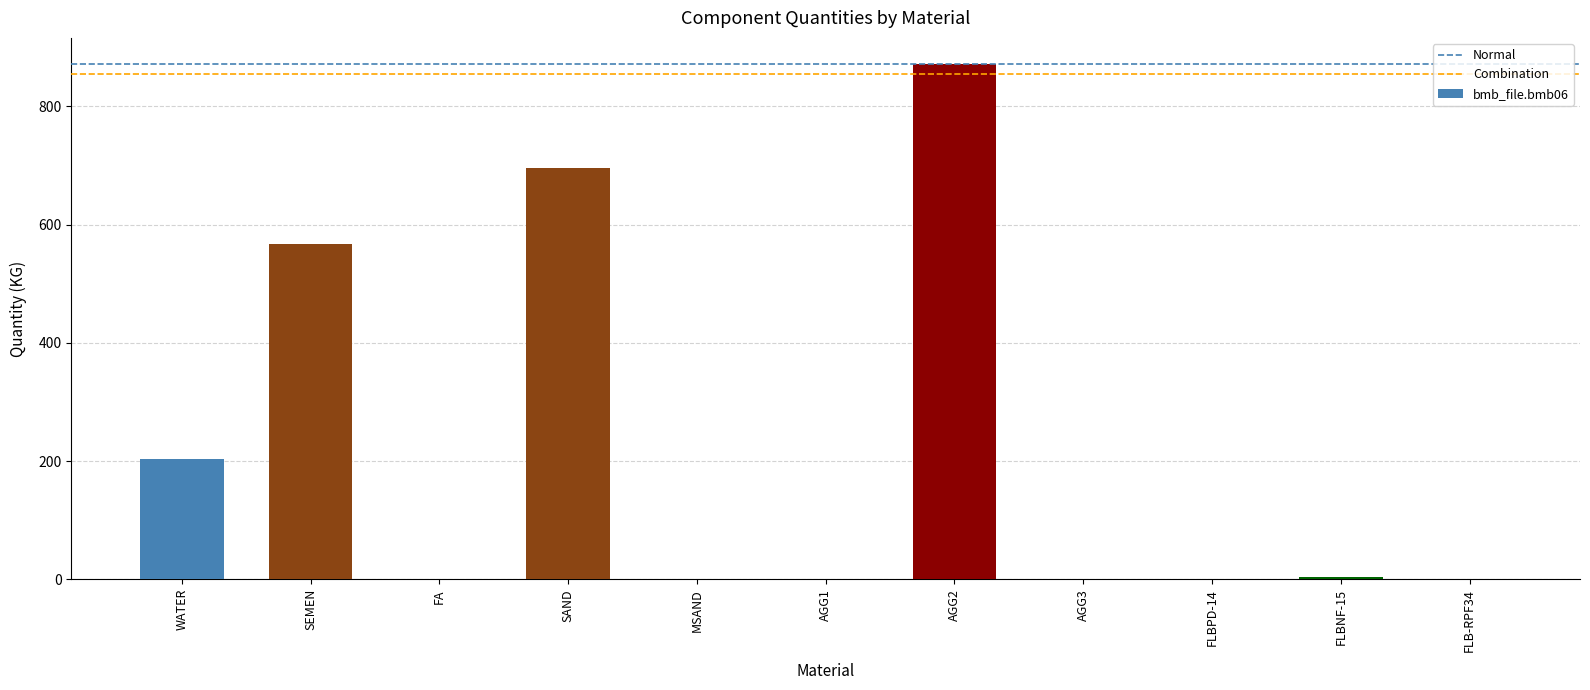

Which category has the highest value across all series?

AGG2